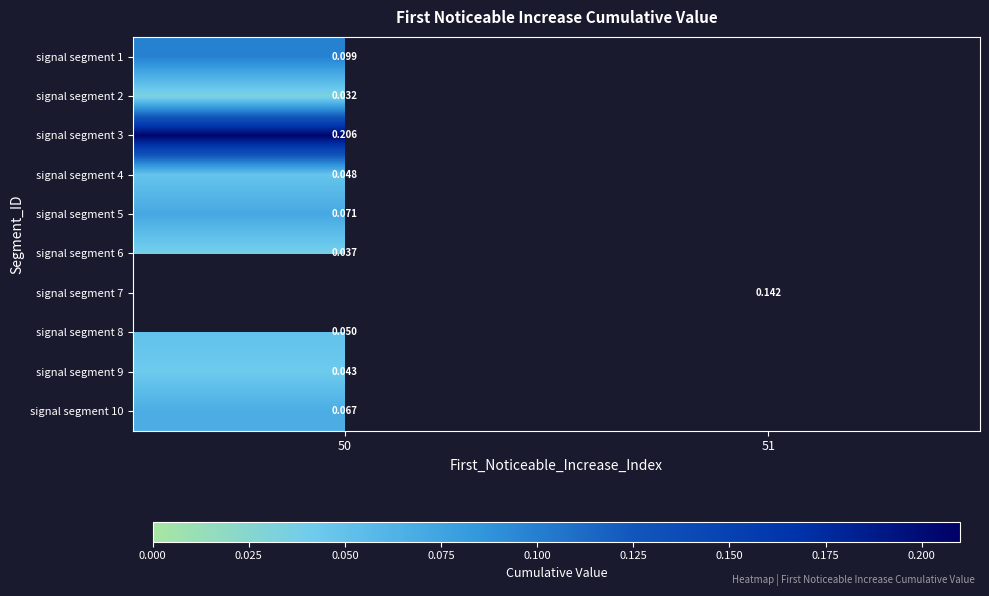

Is the value of signal segment 9 at 50 greater than the value of signal segment 8 at 50?

No